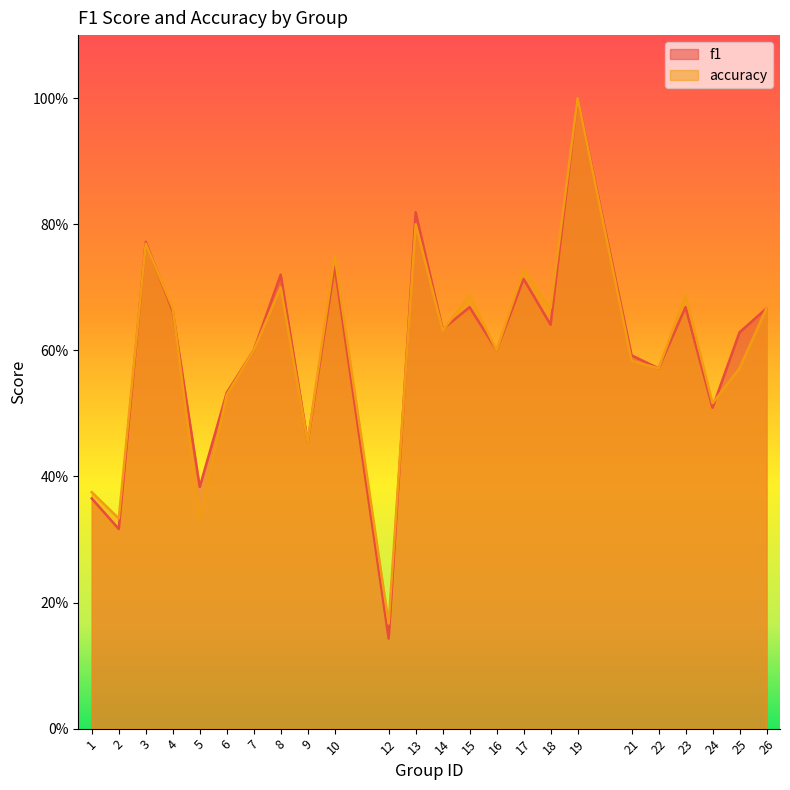

Which category has the lowest value in the accuracy series?

12